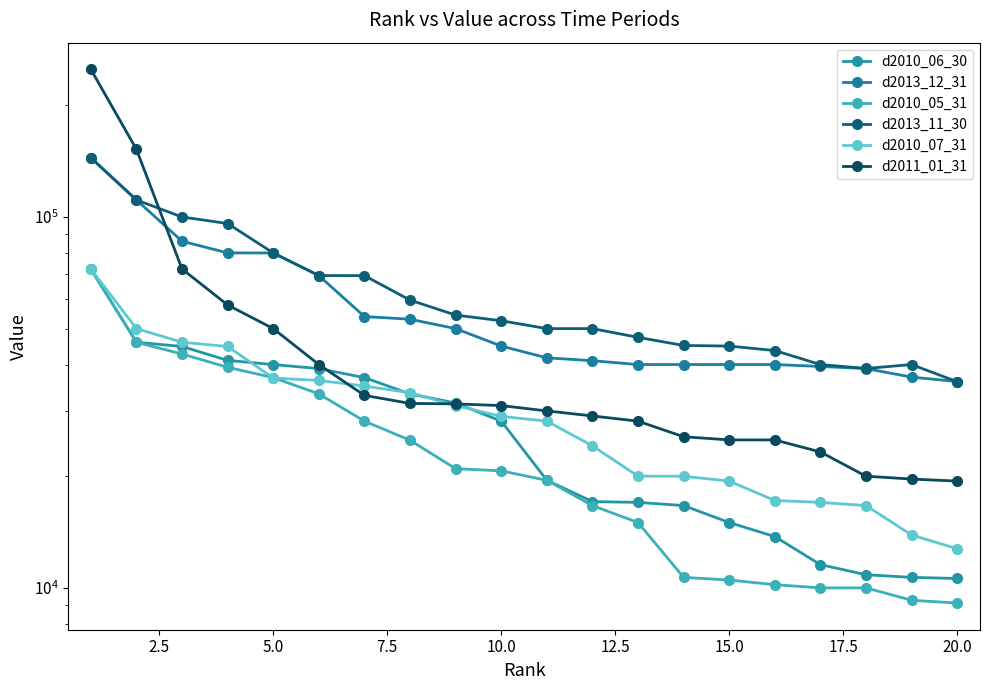

What is the difference between the second highest and minimum values in the d2013_12_31 series?

75114.6